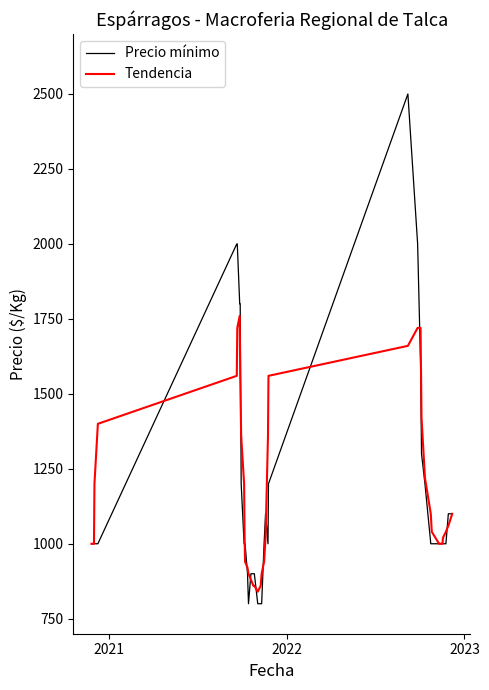

Which series has the widest spread of values?

Precio mínimo